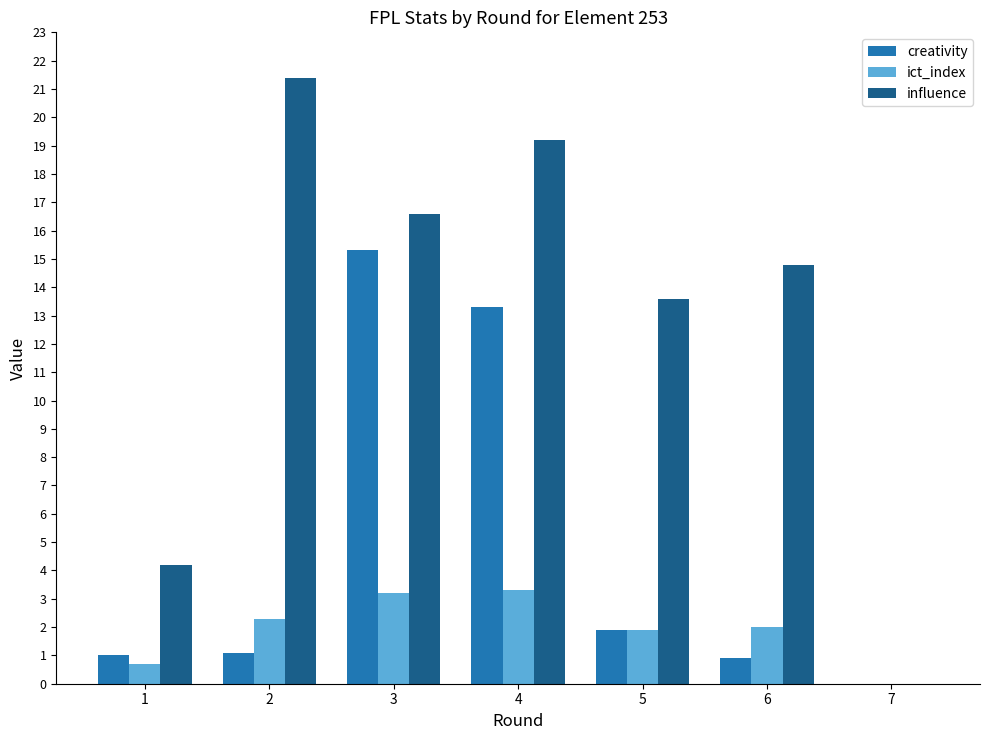

Where is influence nearest to the value 10?

5